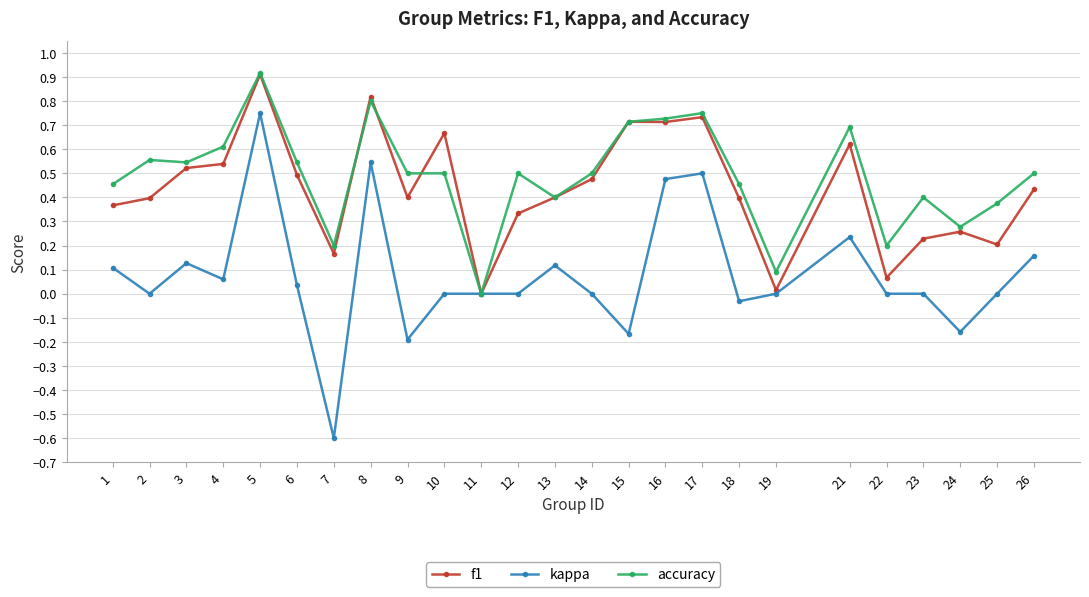

Where is f1 nearest to the value 0?

11